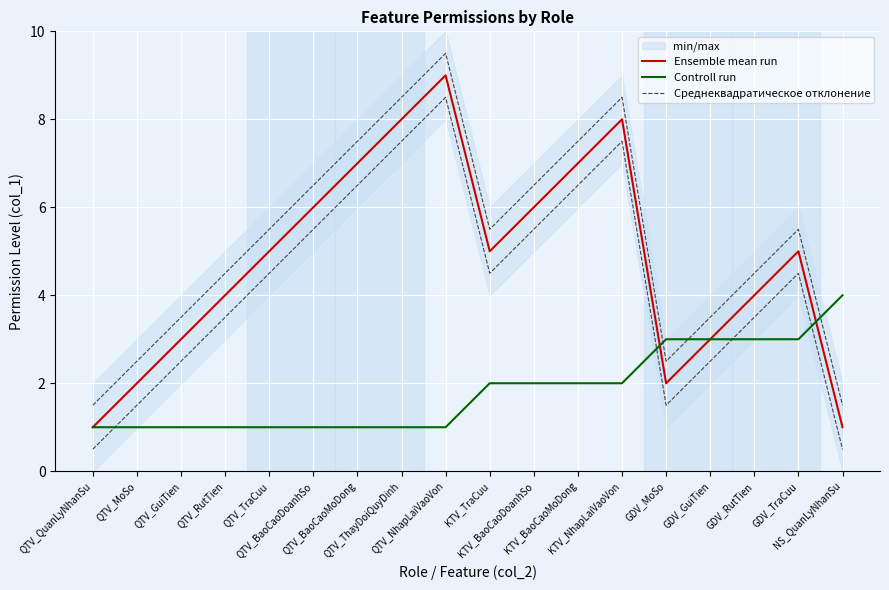

Reading left to right, extract all data points from this chart.

Ensemble mean run: QTV_QuanLyNhanSu=1.0	QTV_MoSo=2.0	QTV_GuiTien=3.0	QTV_RutTien=4.0	QTV_TraCuu=5.0	QTV_BaoCaoDoanhSo=6.0	QTV_BaoCaoMoDong=7.0	QTV_ThayDoiQuyDinh=8.0	QTV_NhapLaiVaoVon=9.0	KTV_TraCuu=5.0	KTV_BaoCaoDoanhSo=6.0	KTV_BaoCaoMoDong=7.0	KTV_NhapLaiVaoVon=8.0	GDV_MoSo=2.0	GDV_GuiTien=3.0	GDV_RutTien=4.0	GDV_TraCuu=5.0	NS_QuanLyNhanSu=1.0
Controll run: QTV_QuanLyNhanSu=1.0	QTV_MoSo=1.0	QTV_GuiTien=1.0	QTV_RutTien=1.0	QTV_TraCuu=1.0	QTV_BaoCaoDoanhSo=1.0	QTV_BaoCaoMoDong=1.0	QTV_ThayDoiQuyDinh=1.0	QTV_NhapLaiVaoVon=1.0	KTV_TraCuu=2.0	KTV_BaoCaoDoanhSo=2.0	KTV_BaoCaoMoDong=2.0	KTV_NhapLaiVaoVon=2.0	GDV_MoSo=3.0	GDV_GuiTien=3.0	GDV_RutTien=3.0	GDV_TraCuu=3.0	NS_QuanLyNhanSu=4.0
Среднеквадратическое отклонение: QTV_QuanLyNhanSu=1.5	QTV_MoSo=2.5	QTV_GuiTien=3.5	QTV_RutTien=4.5	QTV_TraCuu=5.5	QTV_BaoCaoDoanhSo=6.5	QTV_BaoCaoMoDong=7.5	QTV_ThayDoiQuyDinh=8.5	QTV_NhapLaiVaoVon=9.5	KTV_TraCuu=5.5	KTV_BaoCaoDoanhSo=6.5	KTV_BaoCaoMoDong=7.5	KTV_NhapLaiVaoVon=8.5	GDV_MoSo=2.5	GDV_GuiTien=3.5	GDV_RutTien=4.5	GDV_TraCuu=5.5	NS_QuanLyNhanSu=1.5